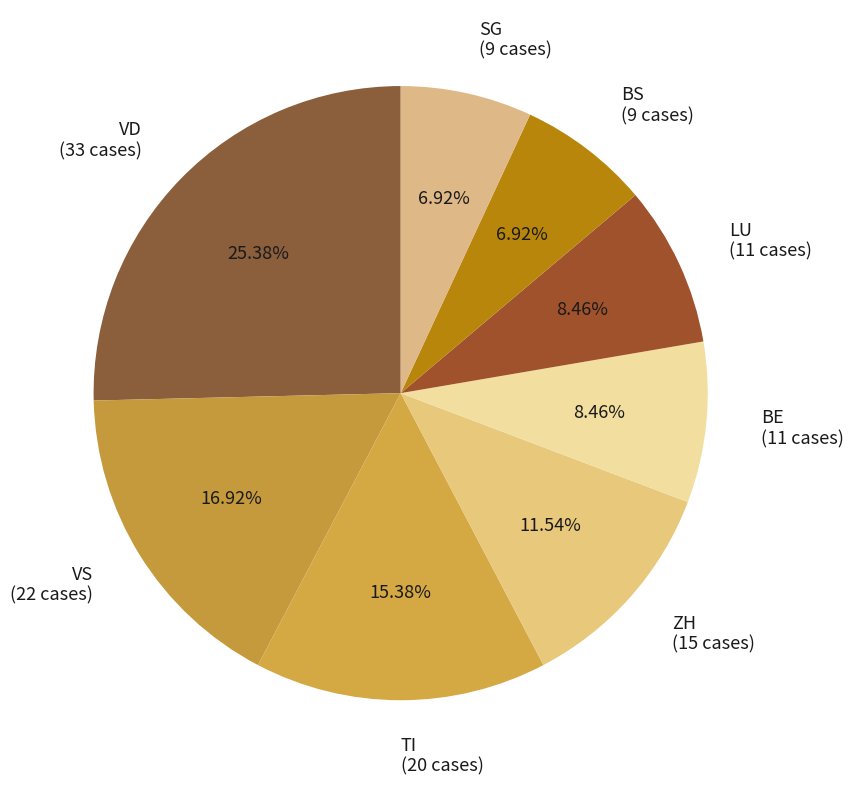

Do TI and ZH together represent more than half of the pie?

No